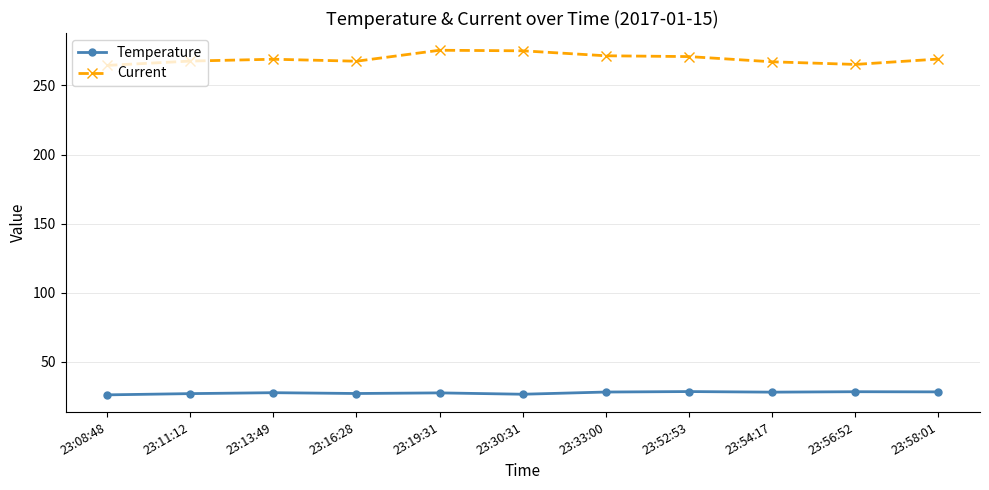

Rank the series by their maximum value, from highest to lowest.

Current, Temperature